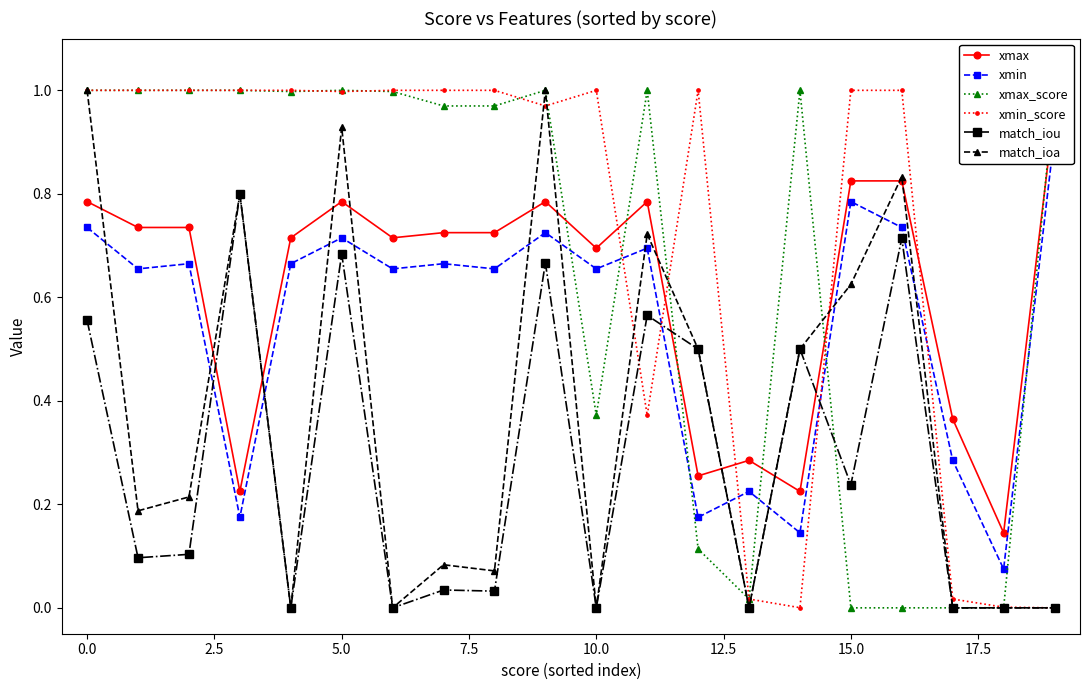

What is the greatest value displayed?

1.0